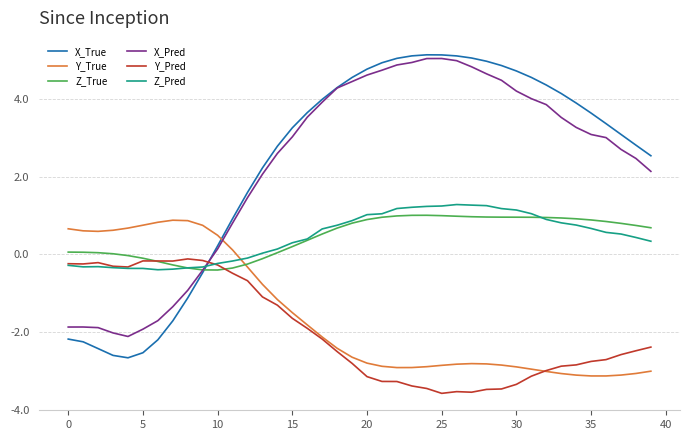

True or false: Z_Pred and Z_True intersect in this chart.

True